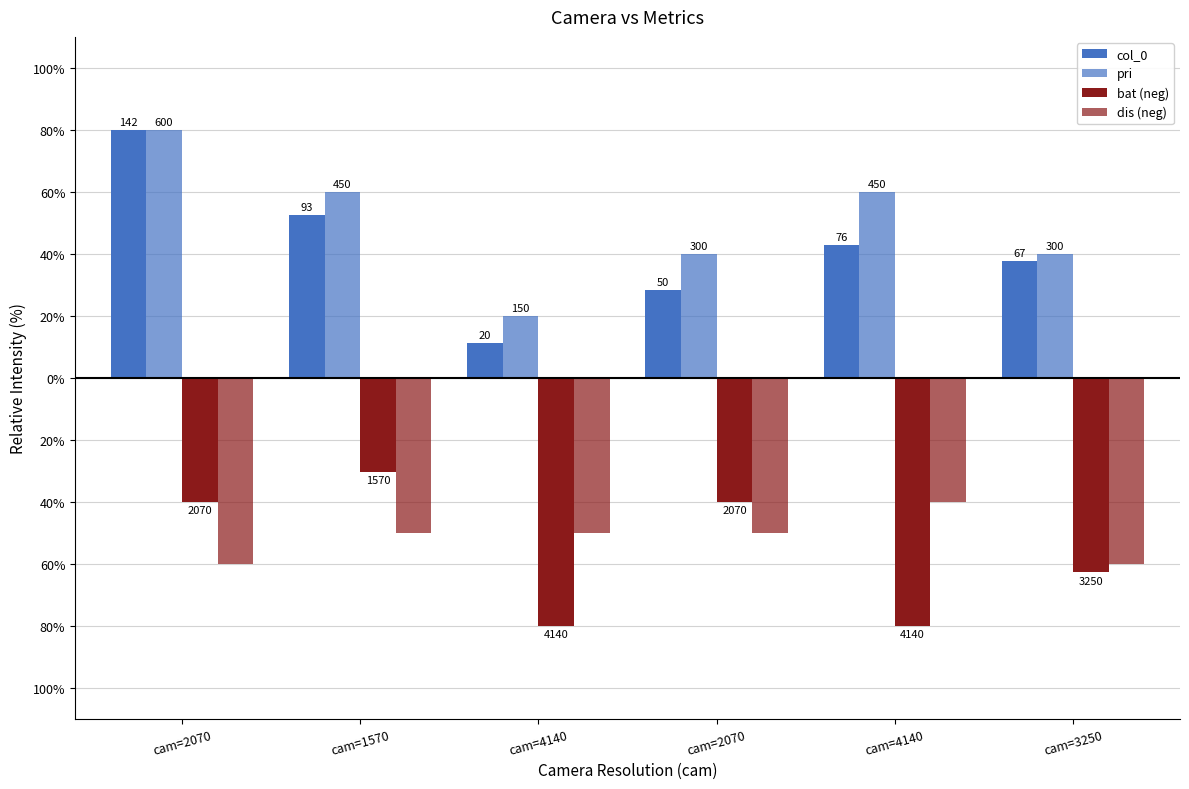

Which category has the highest value in the bat (neg) series?

cam=1570